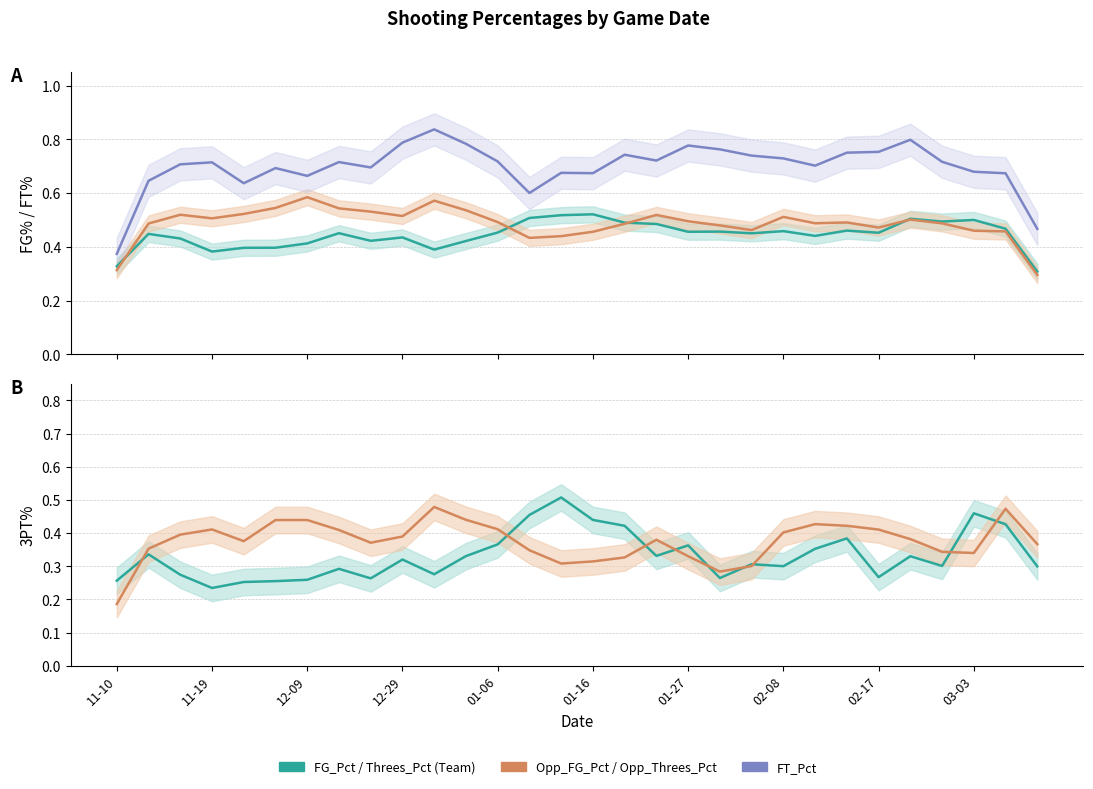

At how many categories does at least one series exceed 0?

30